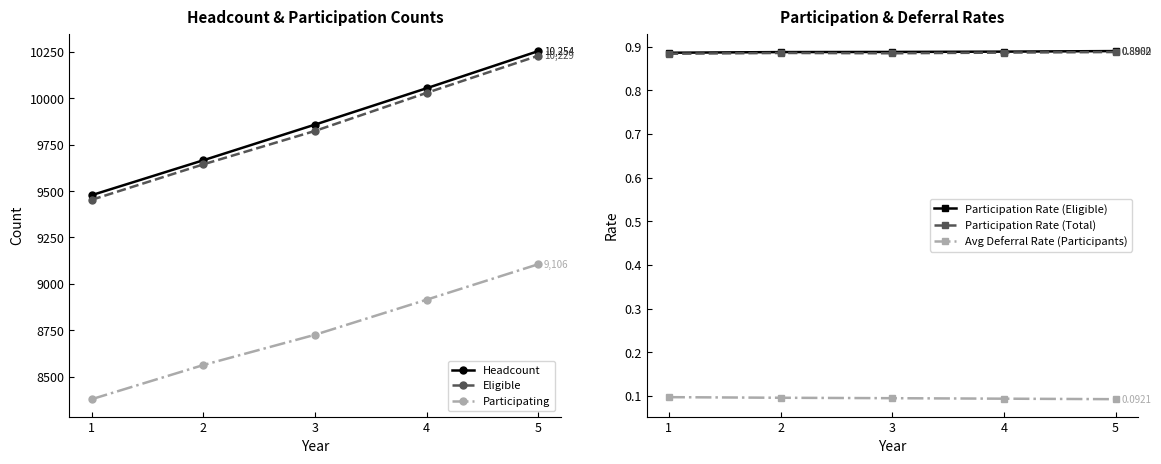

What is the total value across all series at 2?

27874.9